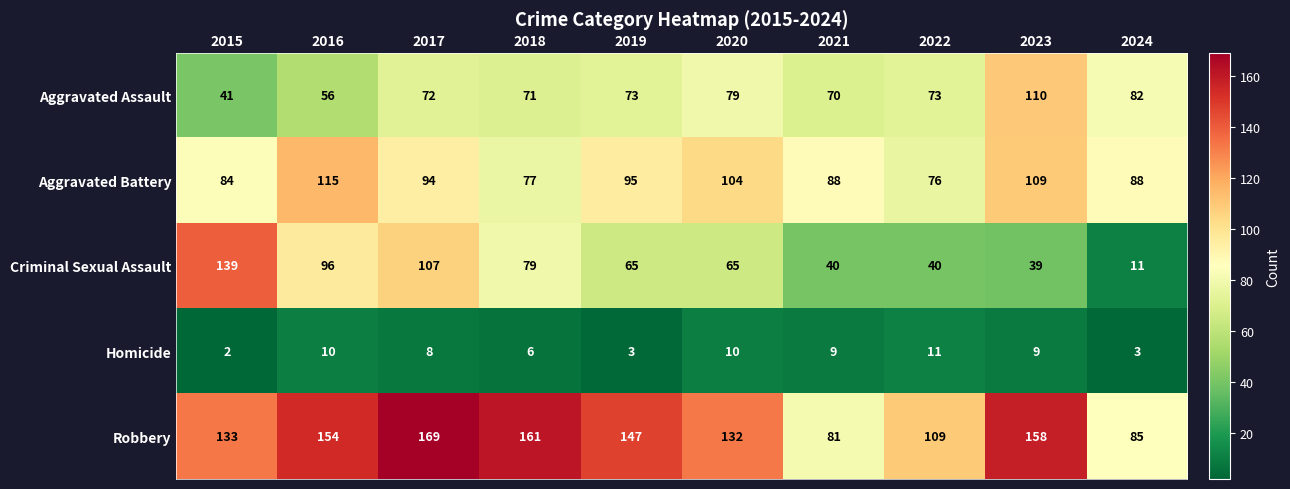

At which label does Aggravated Battery first exceed 94?

2016